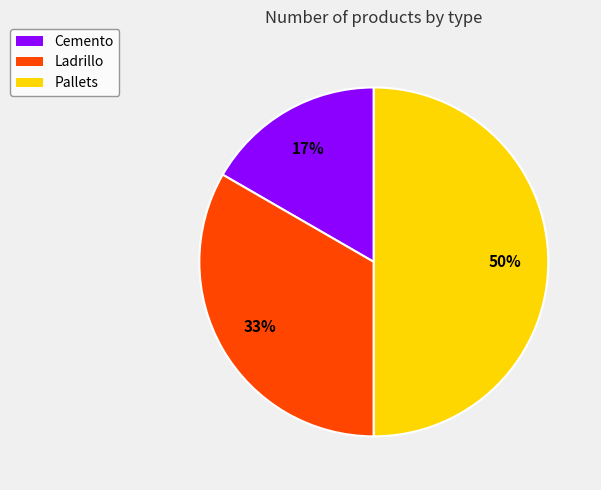

To the nearest percent, what is the average slice percentage?

33%